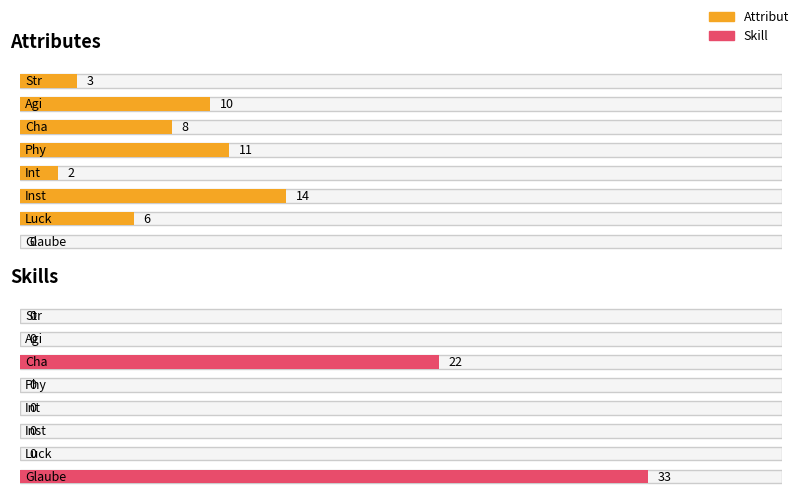

What is the difference between the Attribut values at Cha and Luck?

2